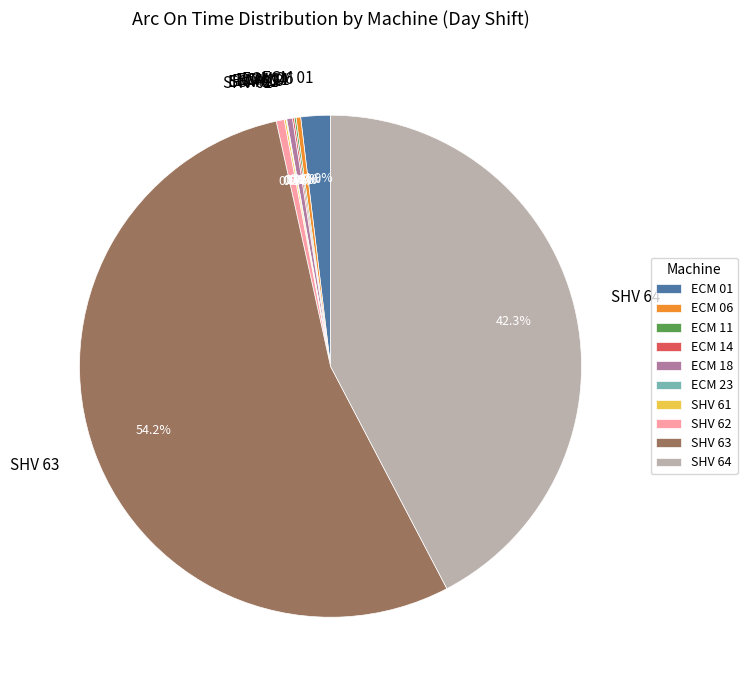

Which slice represents more than half of the pie?

SHV 63